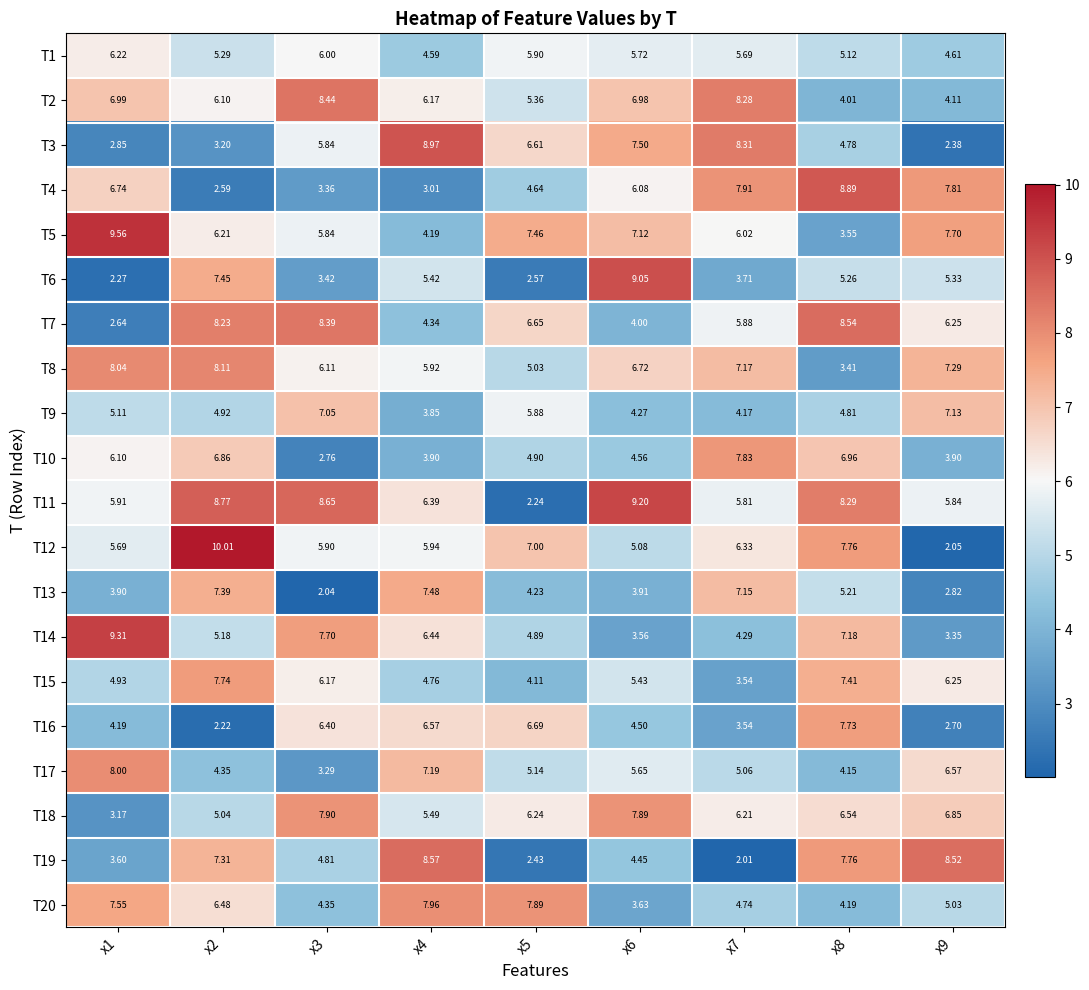

Is the value of T9 at x3 greater than the value of T5 at x7?

Yes